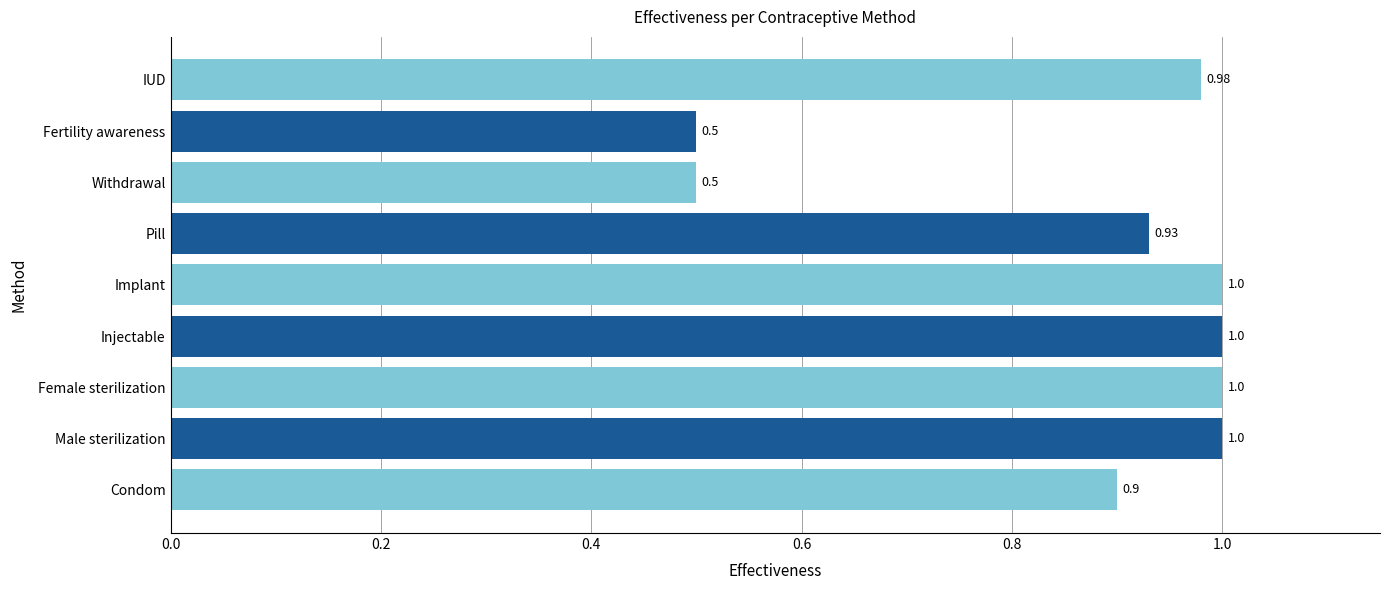

What is the sum of all values?

7.8